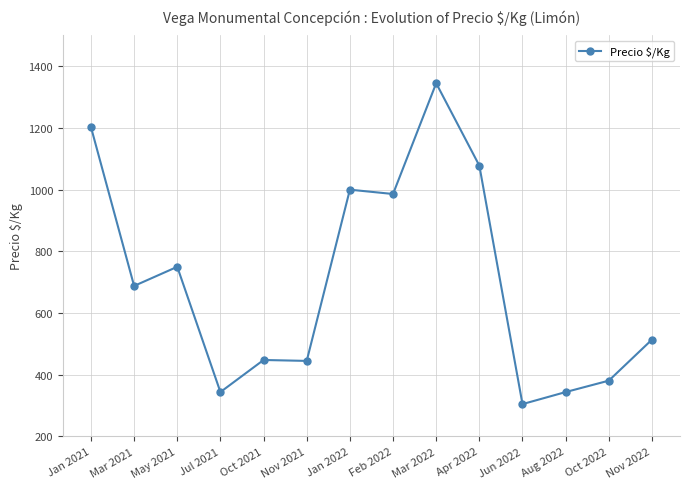

How many lines are shown in the chart?

1